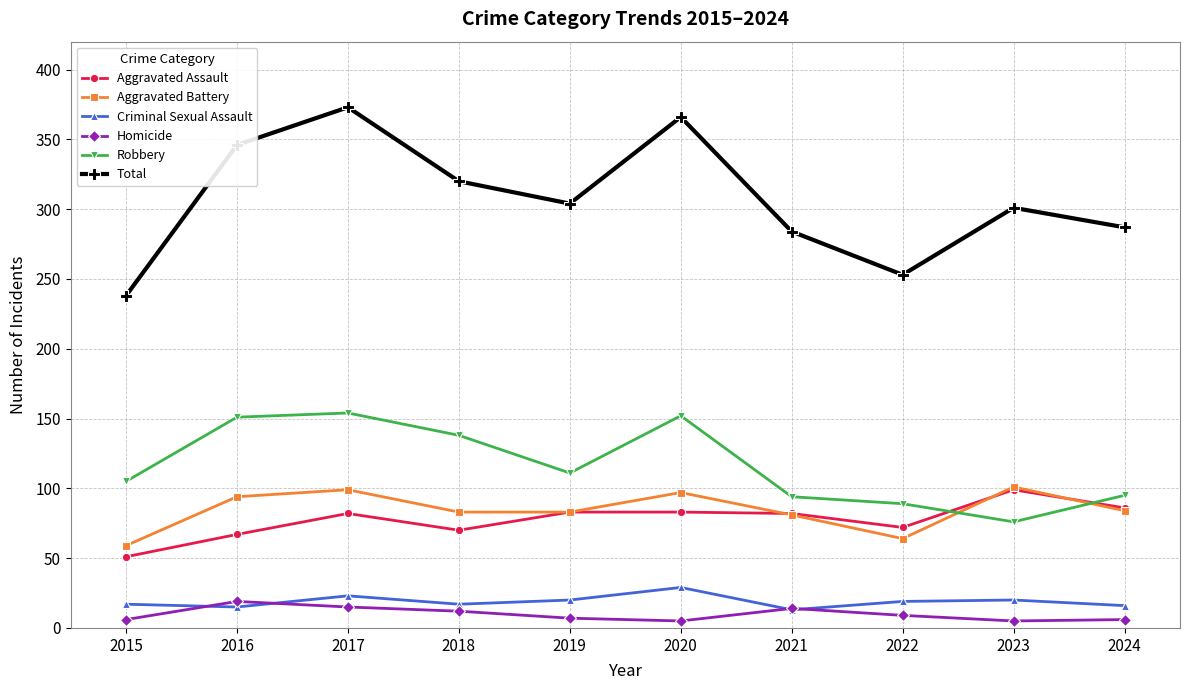

What is the value of the Aggravated Assault point at the 8th from the left?

72